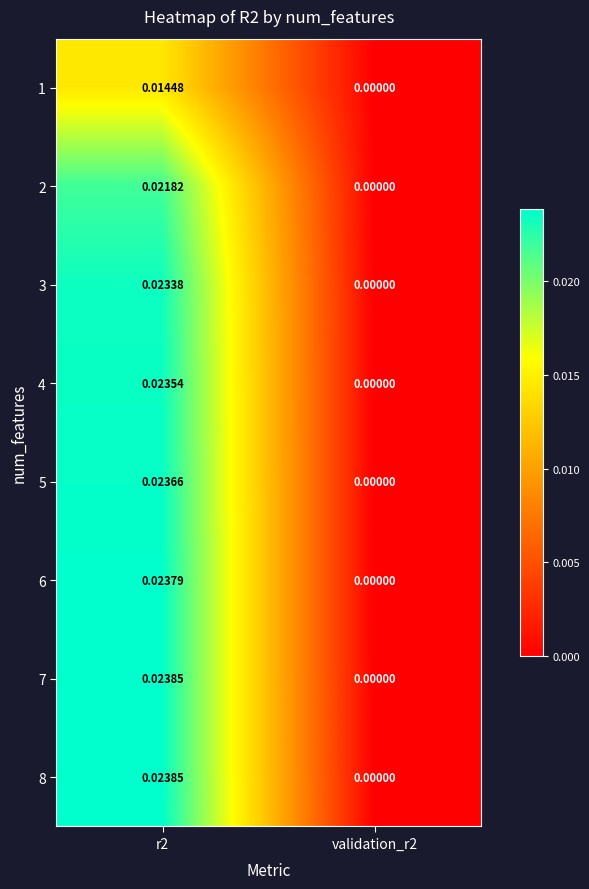

Is the value of 5 at r2 greater than the value of 3 at r2?

Yes